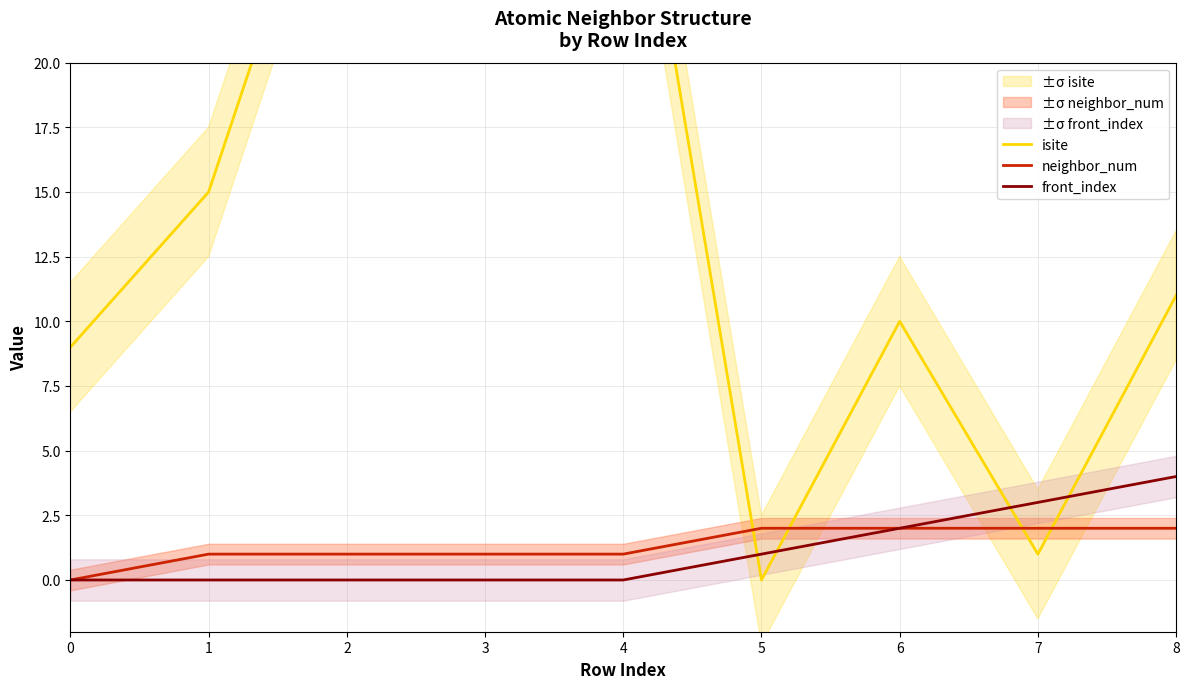

Which category has the highest value in the neighbor_num series?

5